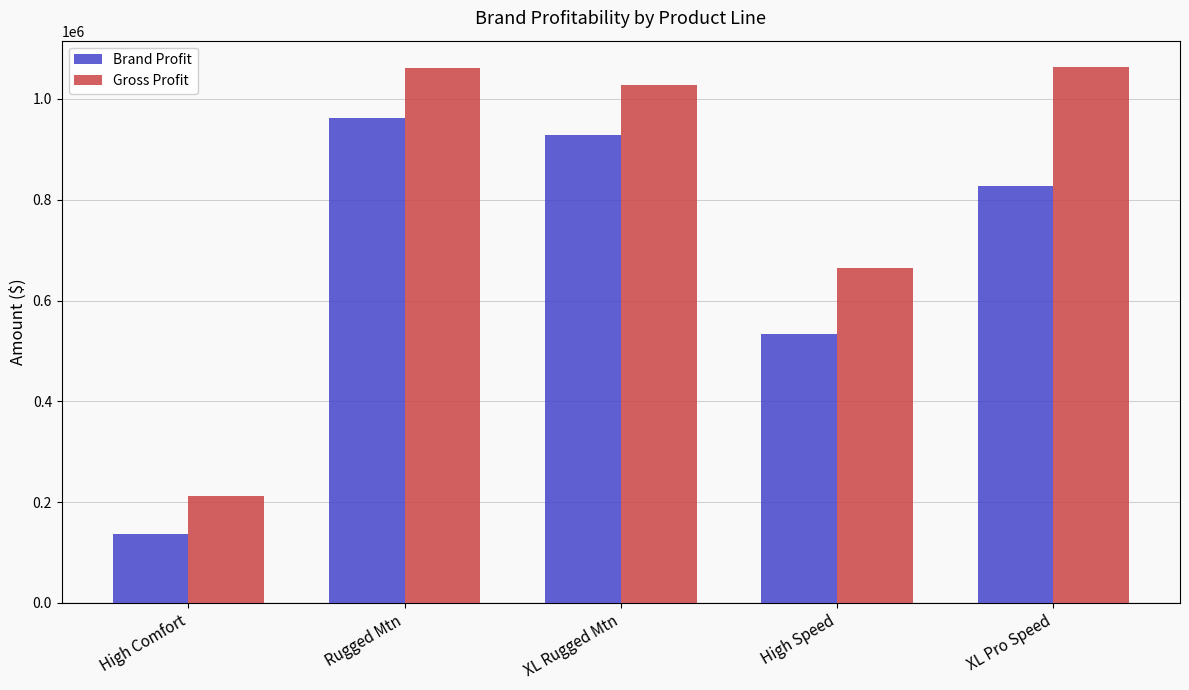

List the series in order of their overall mean, highest first.

Gross Profit, Brand Profit